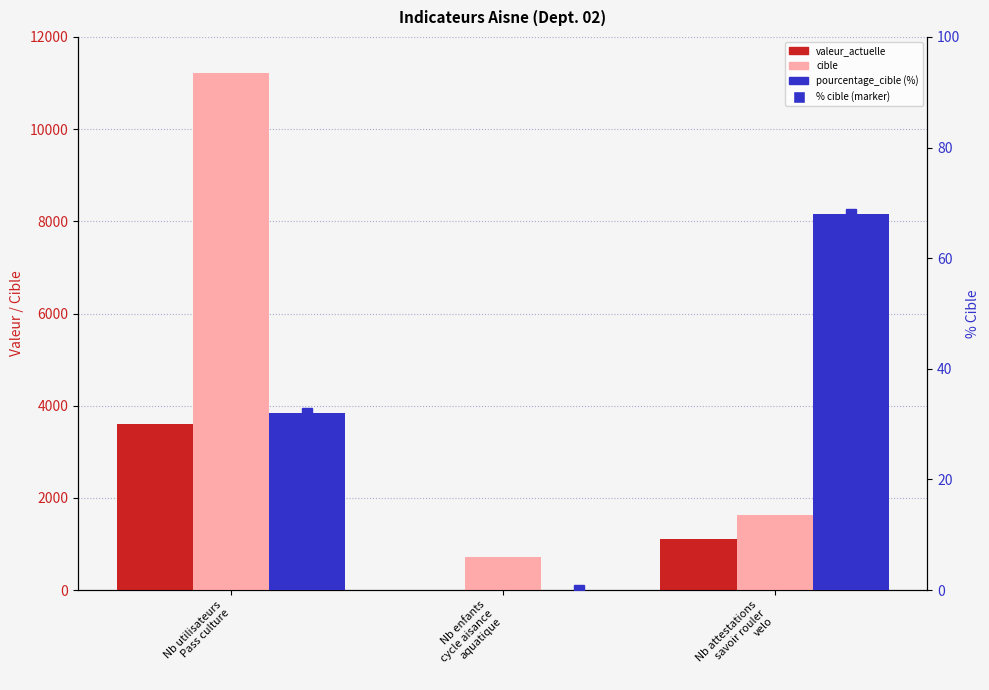

What is the sum of the pourcentage_cible values at Nb attestations
savoir rouler
velo and Nb enfants
cycle aisance
aquatique?

68